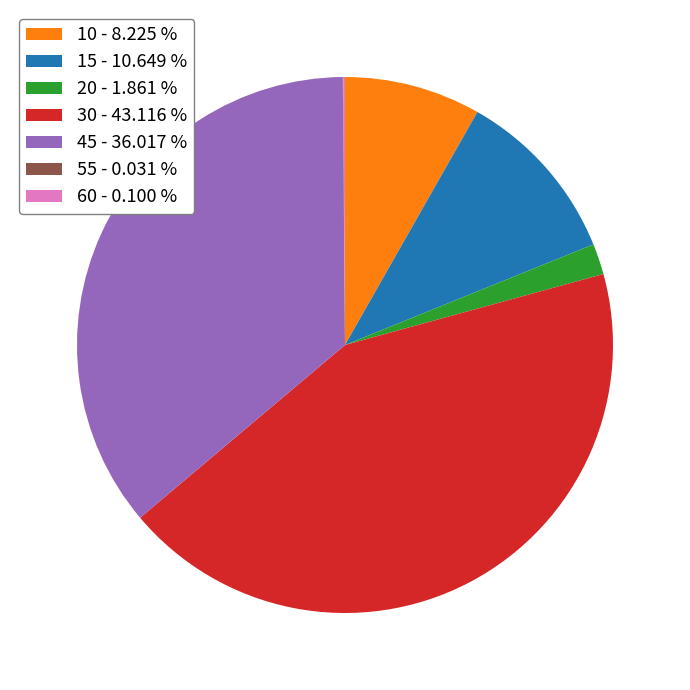

Does 10 - 8.225 % account for over 50% of the chart?

No